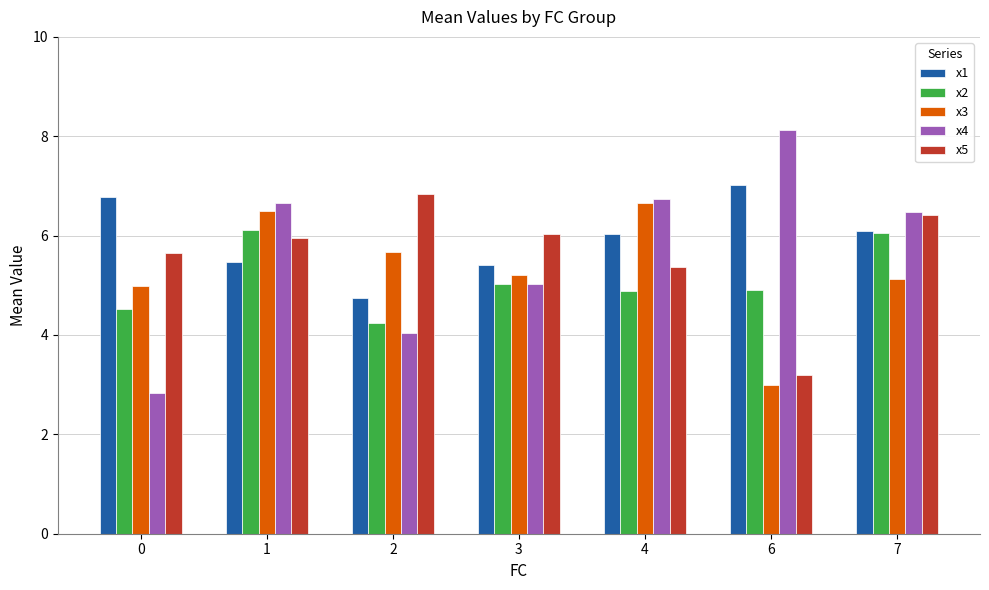

Reading right to left, transcribe all the data shown in this chart.

x1: 7=6.1	6=7.0	4=6.0	3=5.4	2=4.7	1=5.5	0=6.8
x2: 7=6.0	6=4.9	4=4.9	3=5.0	2=4.2	1=6.1	0=4.5
x3: 7=5.1	6=3.0	4=6.7	3=5.2	2=5.7	1=6.5	0=5.0
x4: 7=6.5	6=8.1	4=6.7	3=5.0	2=4.0	1=6.6	0=2.8
x5: 7=6.4	6=3.2	4=5.4	3=6.0	2=6.8	1=6.0	0=5.7